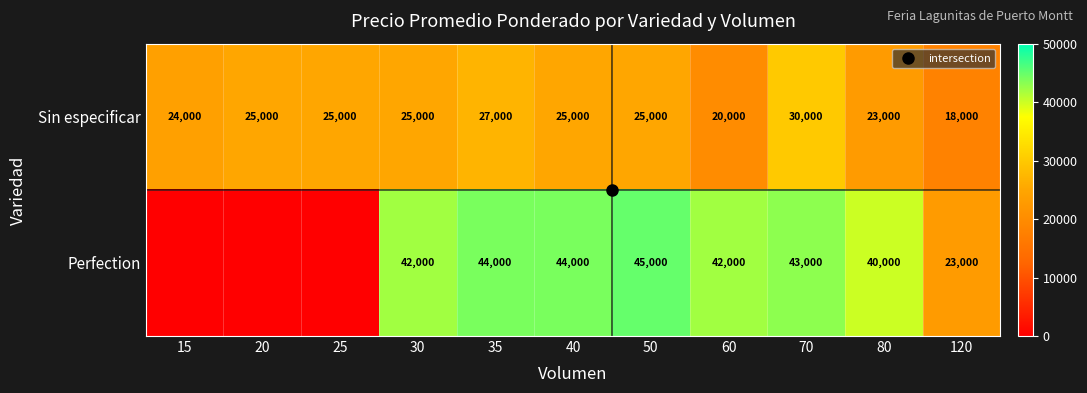

What is the approximate value of Perfection at 30, to the nearest 10?

42000